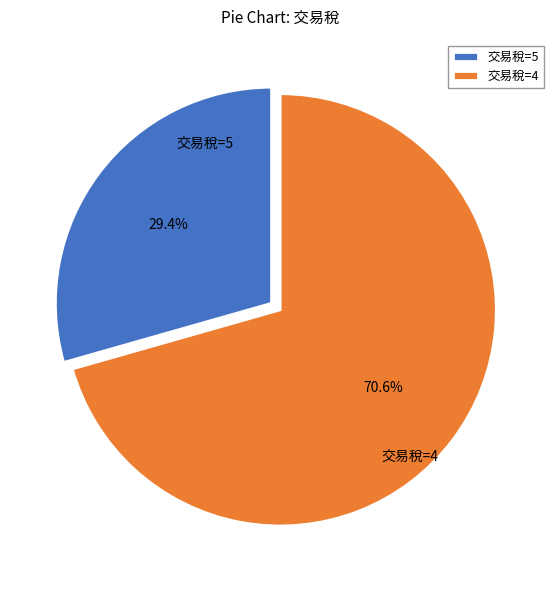

Rank the categories by value from lowest to highest.

交易稅=5, 交易稅=4